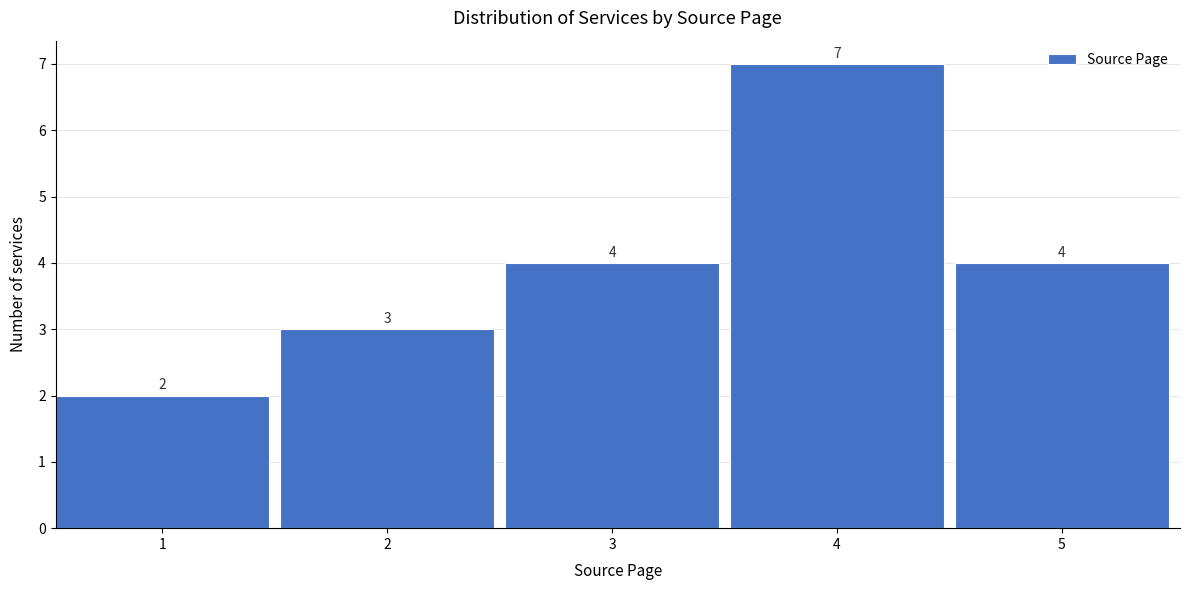

Reading left to right, list all the values displayed in this chart.

2	3	4	7	4